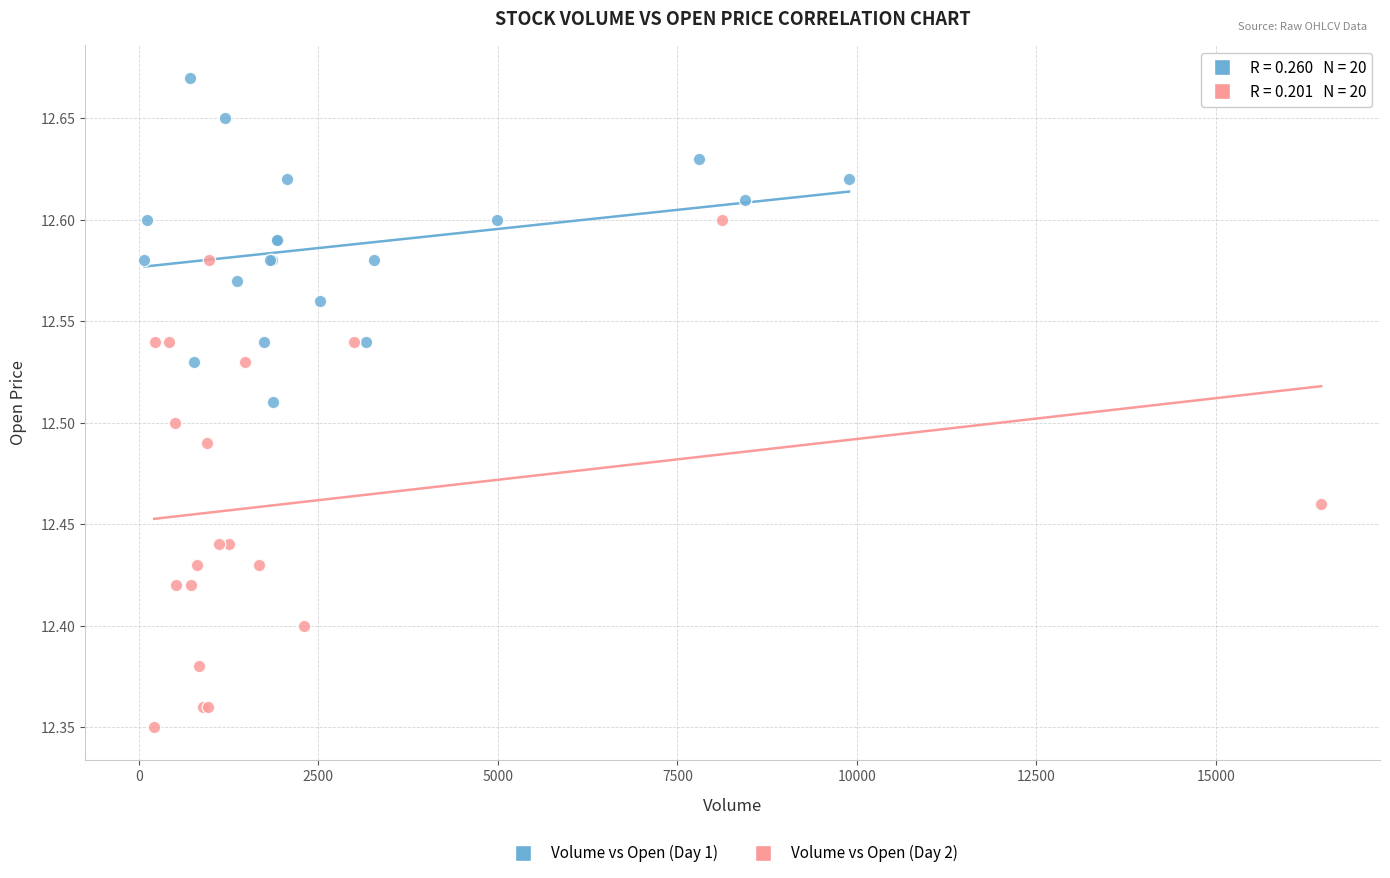

What are all the series names shown in the legend?

Volume vs Open (Day 1), Volume vs Open (Day 2)